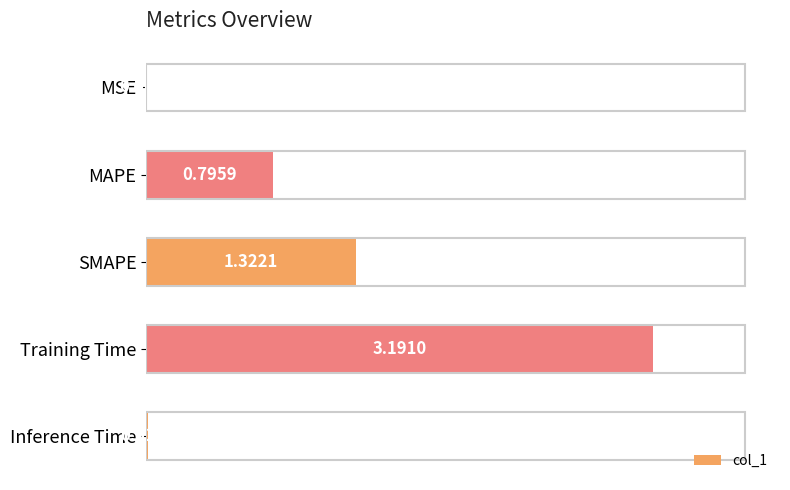

Which category has the highest value across all series?

Training Time